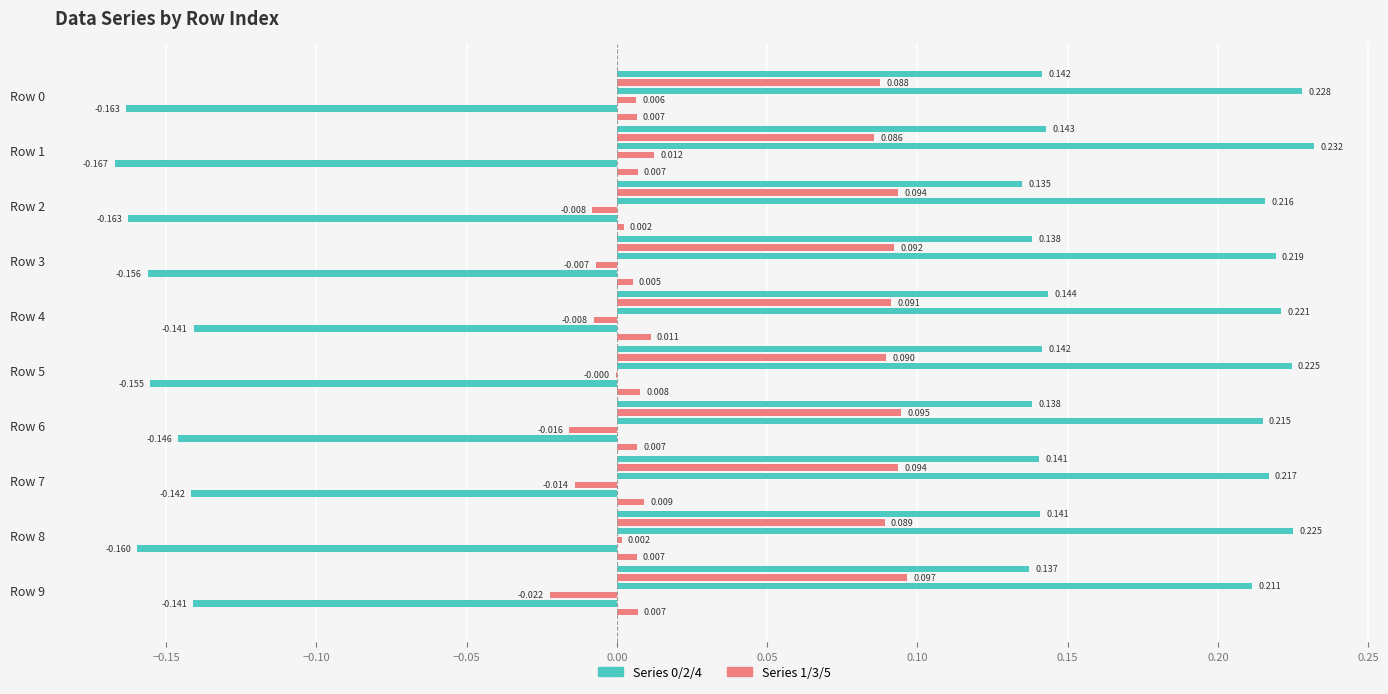

True or false: 0 has a value of 0.0 at Row 1.

False